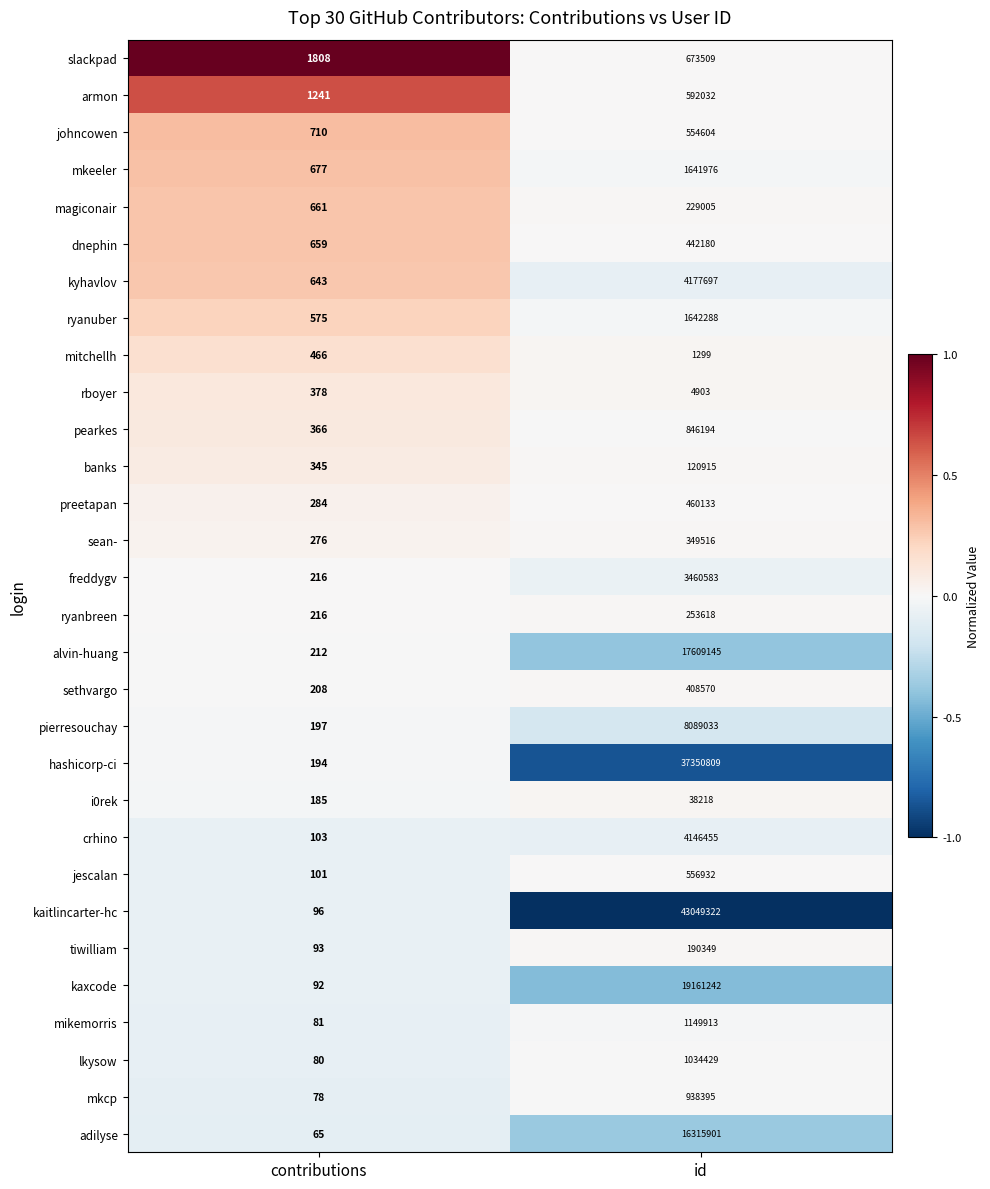

The lkysow series shows 1034429 at id. True or false?

True